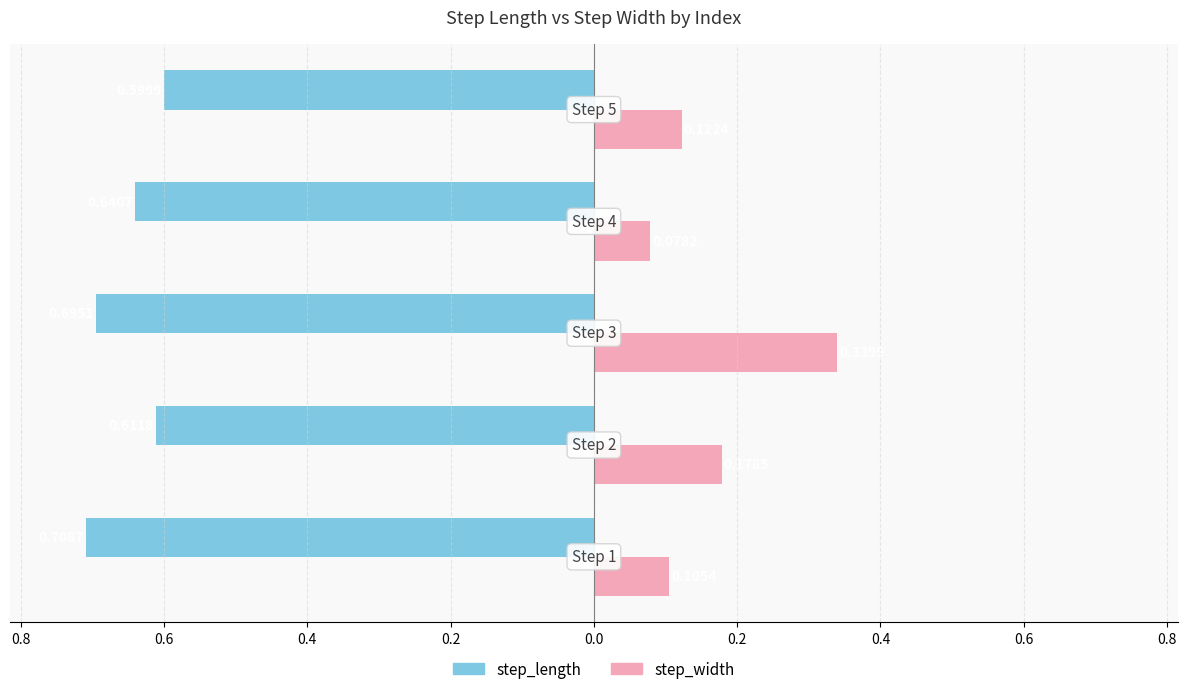

Which series has the widest spread of values?

step_width